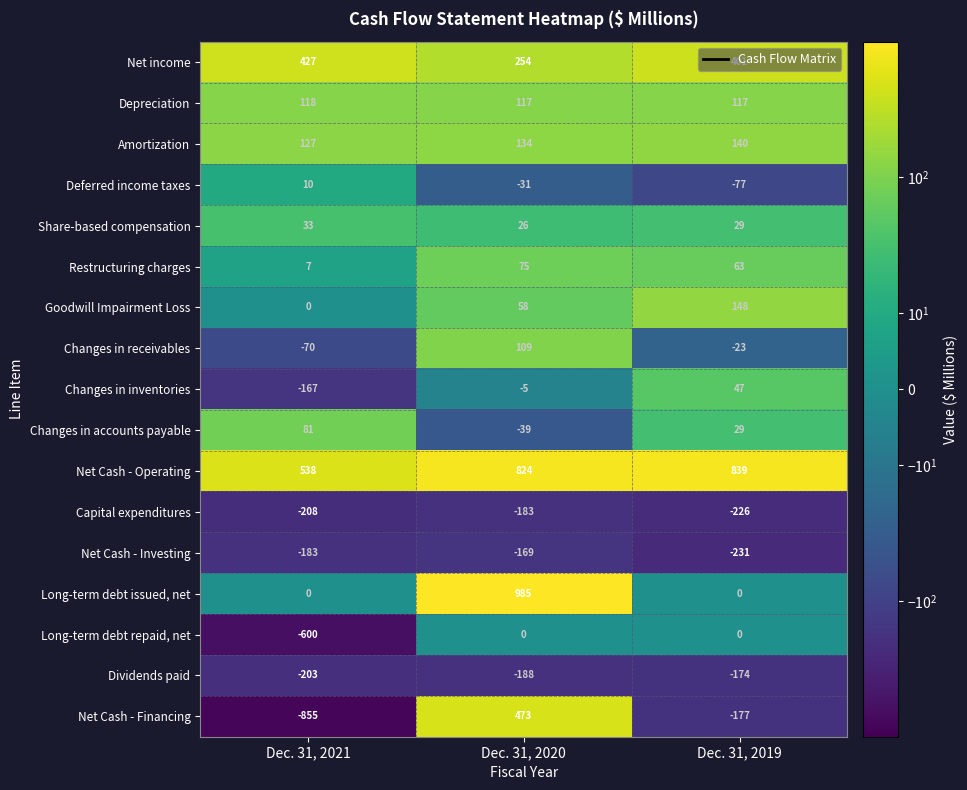

How many distinct data groups are displayed?

17